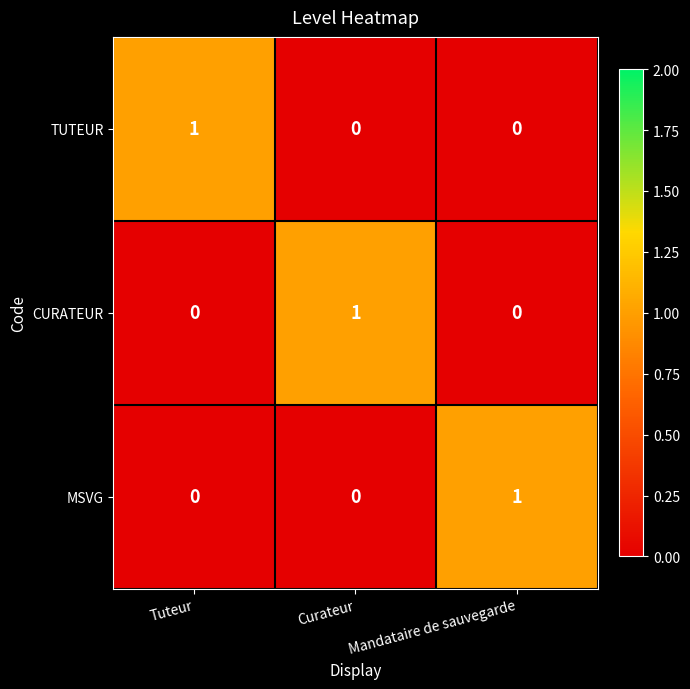

The value of TUTEUR at Tuteur is 1. True or false?

True